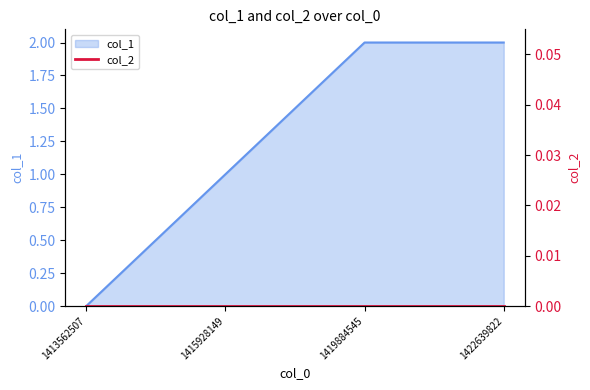

How many data points are less than 2?

2